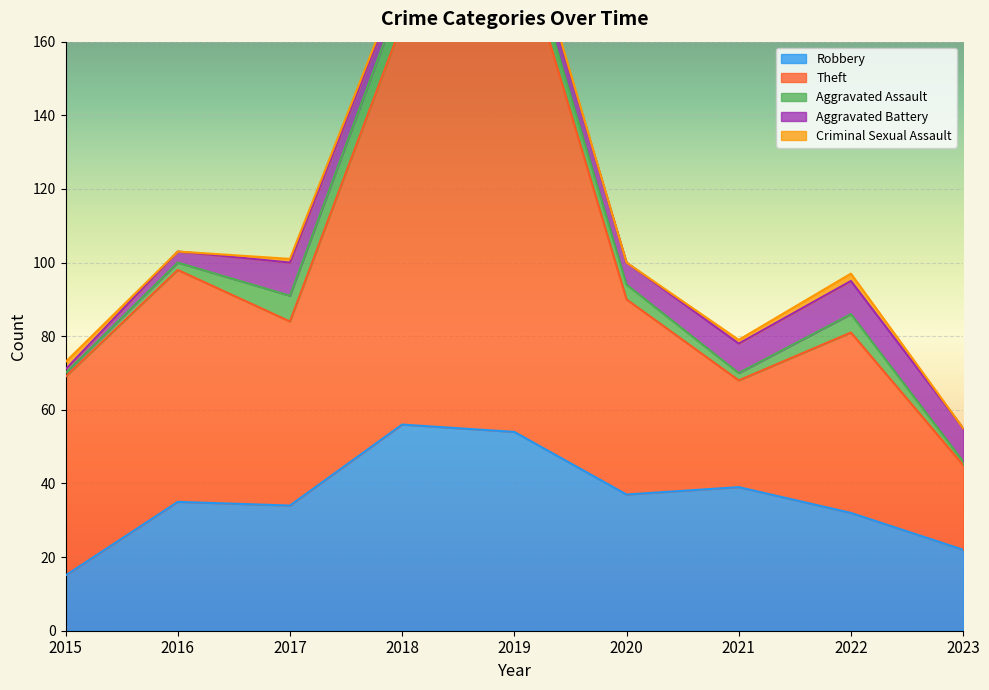

True or false: Theft and Aggravated Battery intersect in this chart.

False